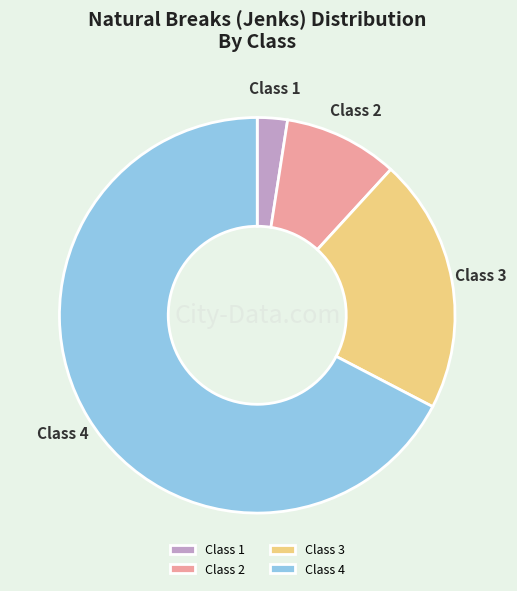

The Class 3 slice represents 29% of the pie. True or false?

False